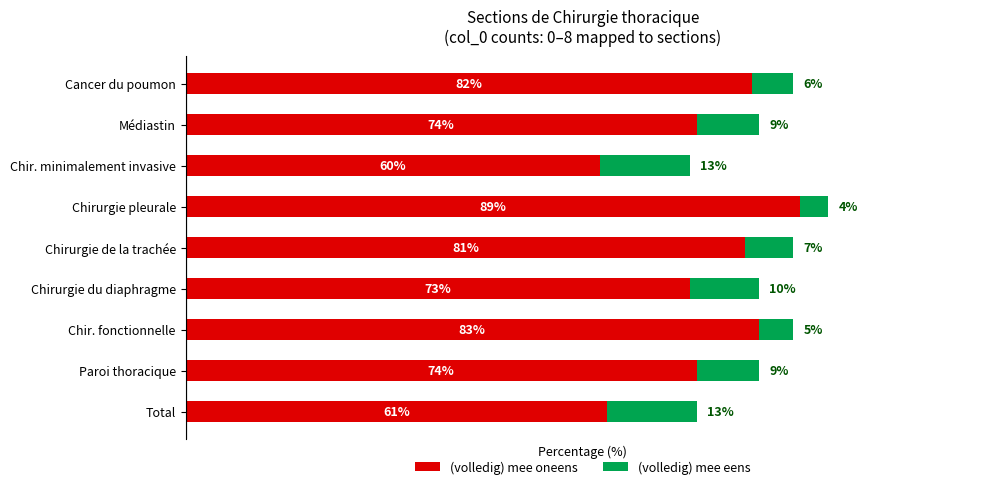

At which category is the sum across all series the highest?

Chirurgie pleurale